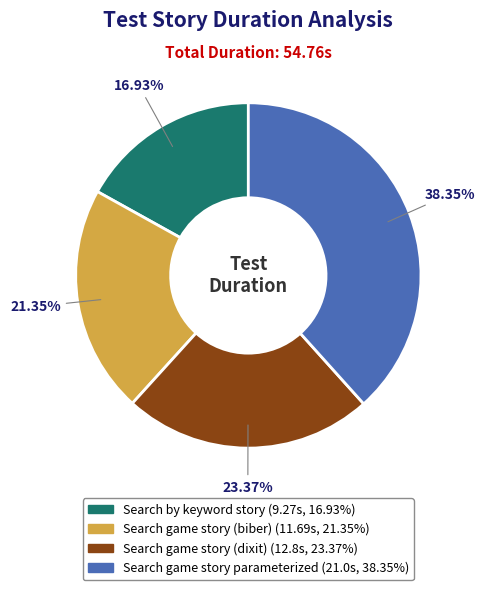

How many segments does this pie chart have?

4